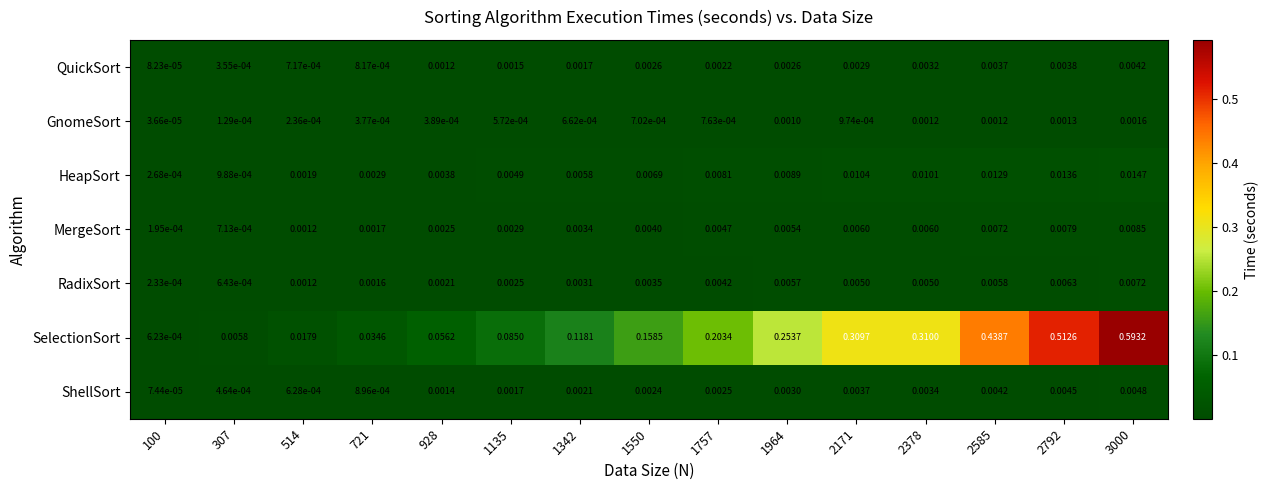

Which series has the widest spread of values?

SelectionSort